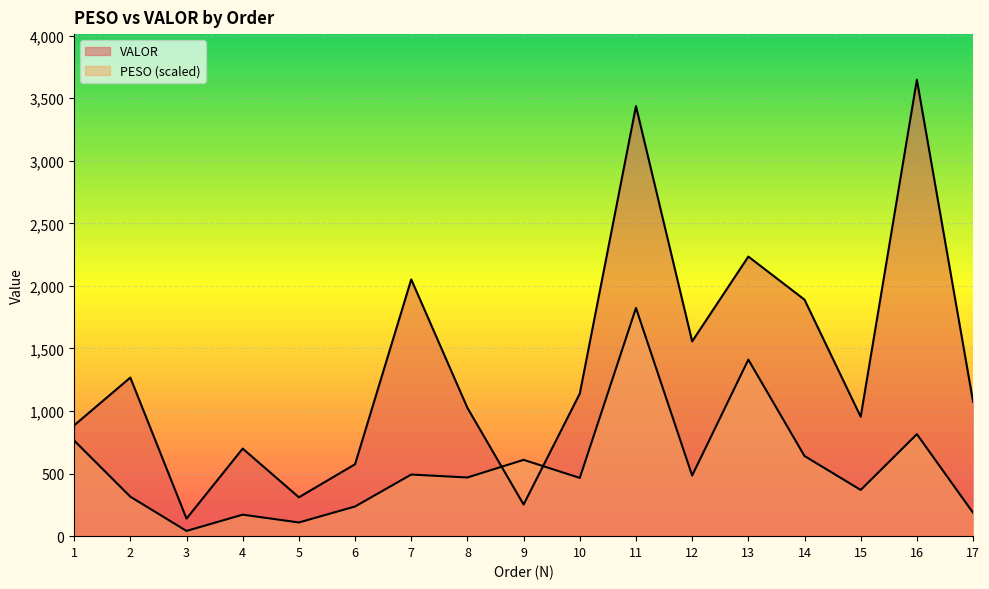

How many interior local peaks does the VALOR series have?

6